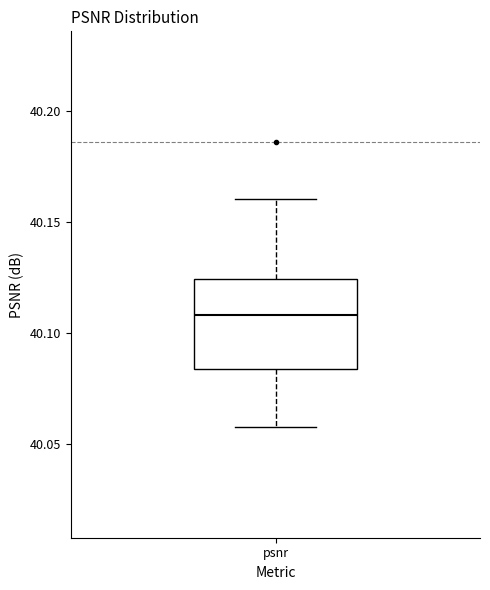

Transcribe this box plot: give where the median line is, the range the box spans, and where the two whiskers end, as read against the y-axis. The values are not printed on the chart, so give them approximately, as read against the axis.

median 40.110, box 40.085 to 40.125, whiskers 40.060 to 40.160